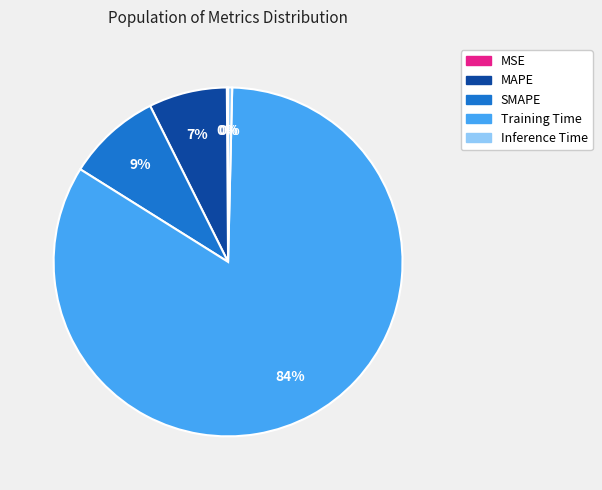

Which has a higher value, Inference Time or SMAPE?

SMAPE